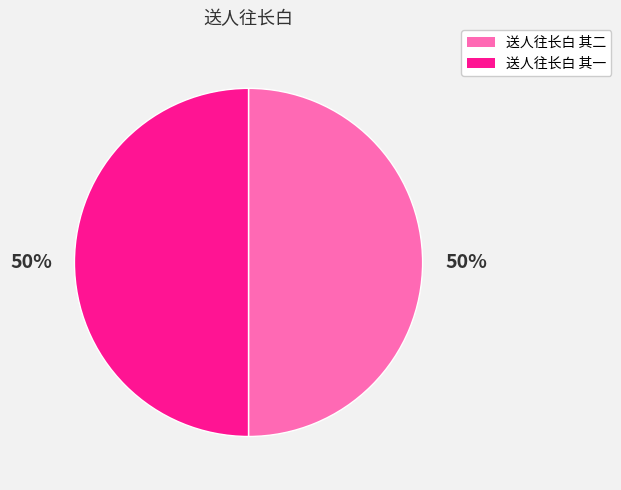

How many segments does this pie chart have?

2